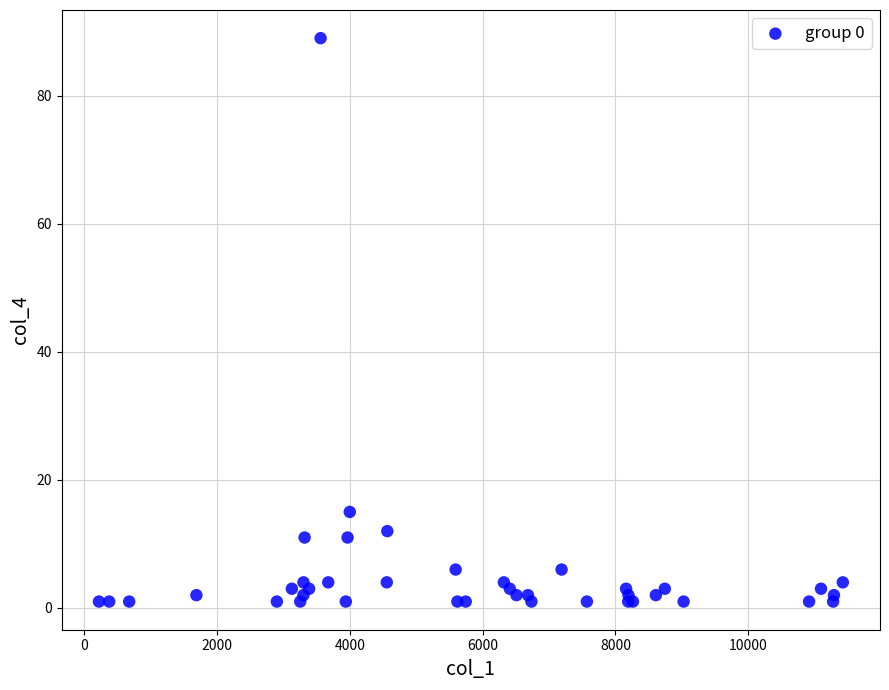

What Y value in the scatter plot is closest to 45?

15